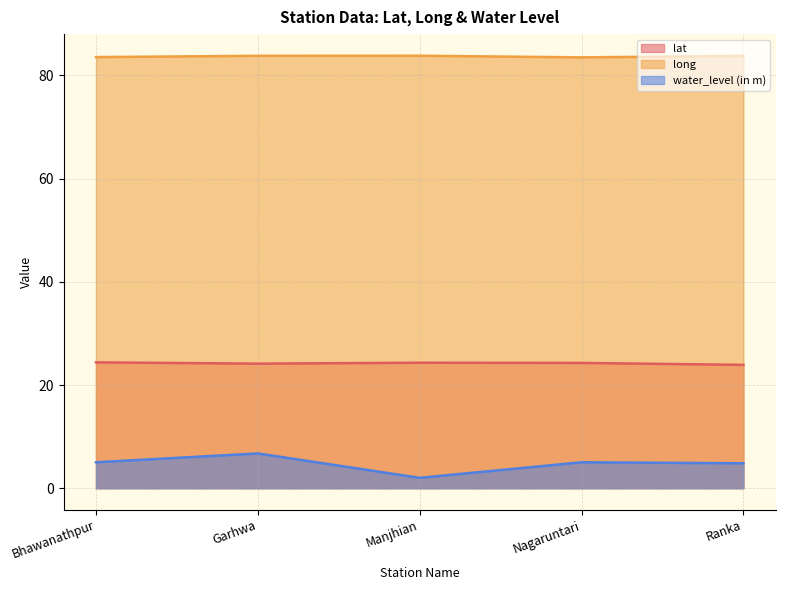

True or false: long and water_level (in m) cross at least once.

False